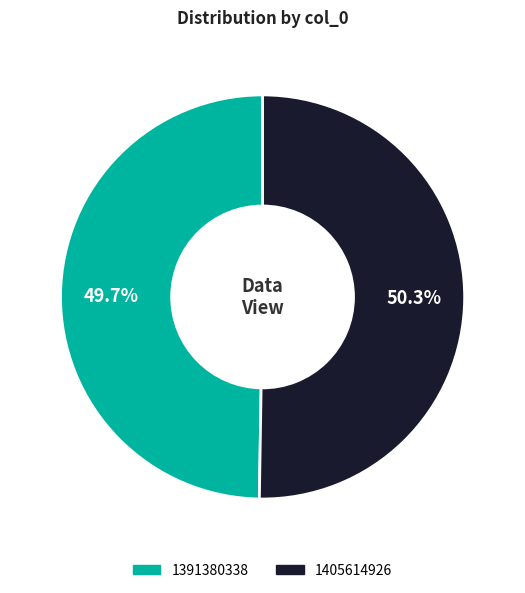

Is the sum of 1405614926 and 1391380338 greater than half?

Yes